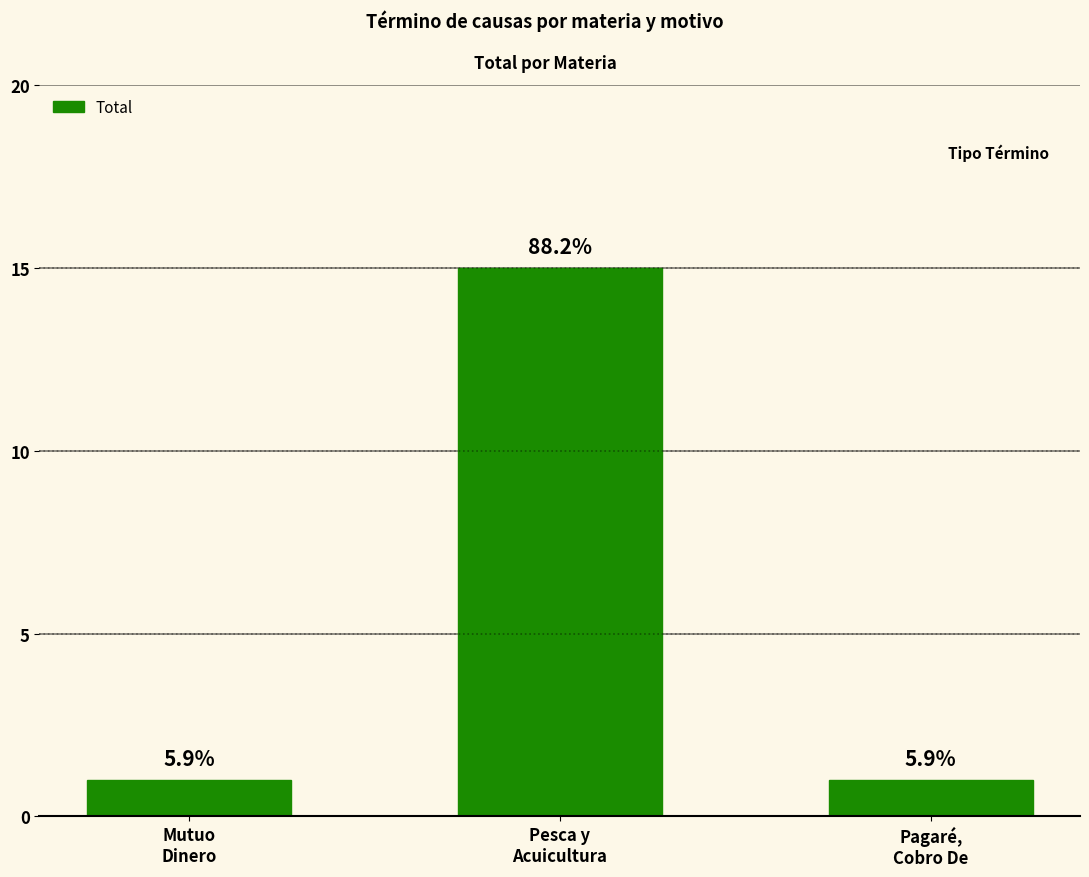

Reading right to left, list all the values displayed in this chart.

Pagaré,
Cobro De=1	Pesca y
Acuicultura=15	Mutuo
Dinero=1